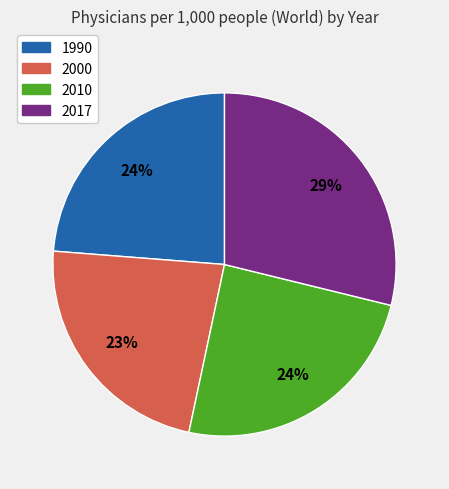

True or false: 2017 accounts for 20% of the total.

False